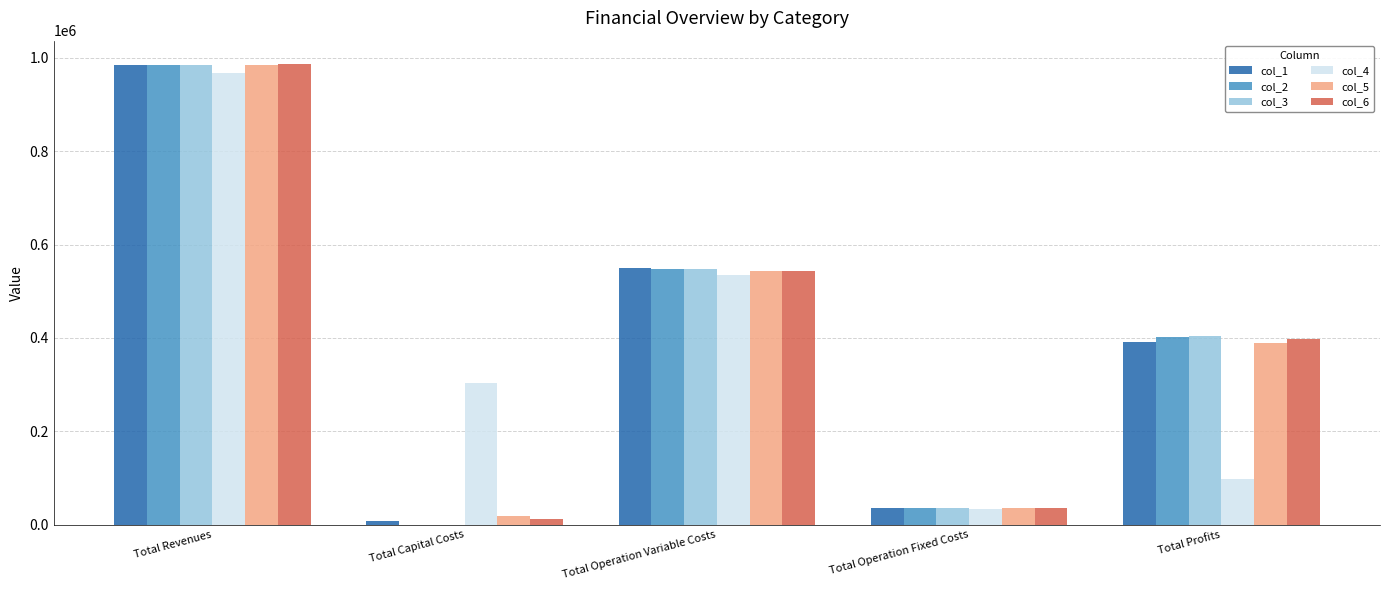

What is the sum of all col_4 values?

1935654.8